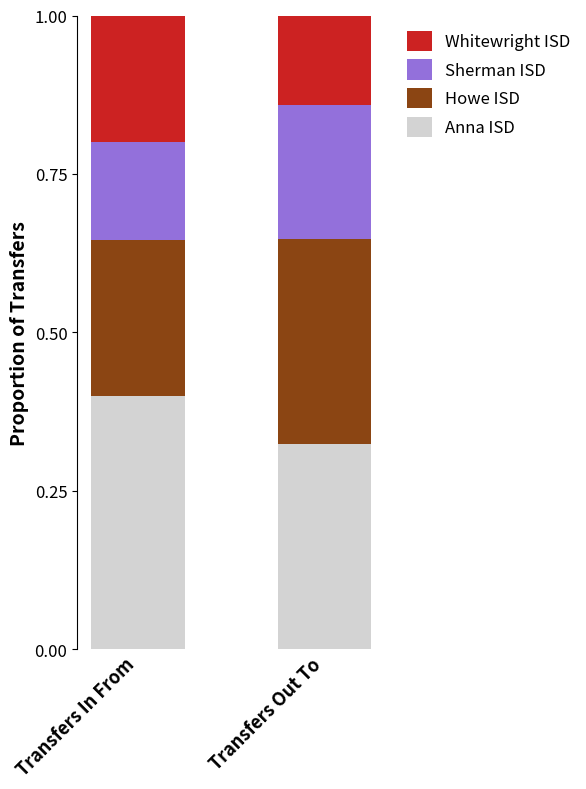

Where is Anna ISD nearest to the value 0?

Transfers Out To